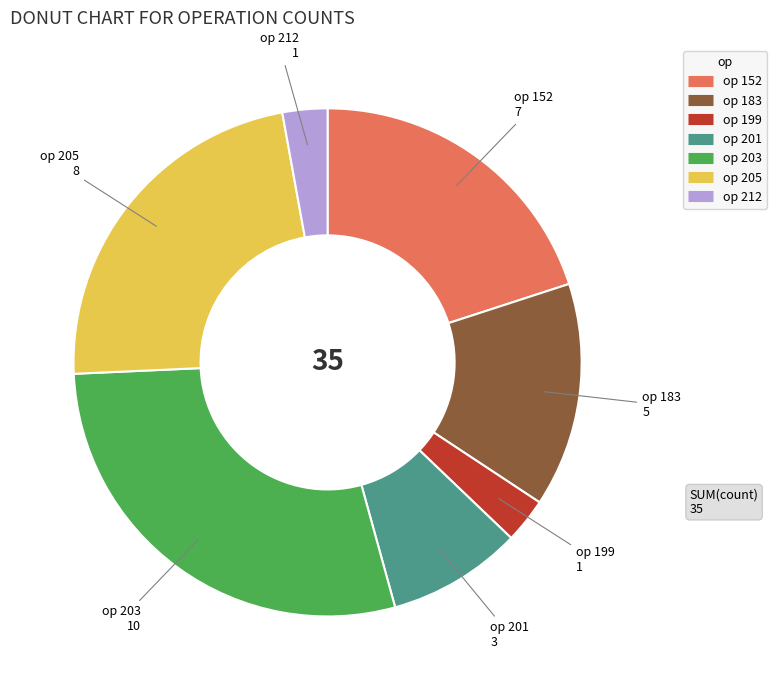

Does any single category account for the majority?

No